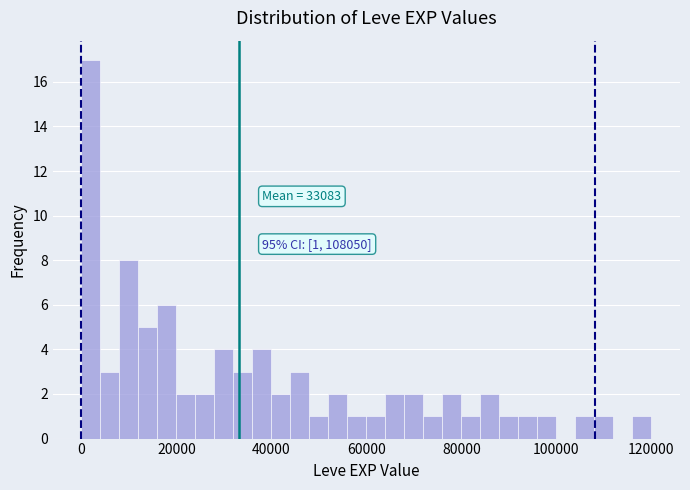

Around what value on the x-axis is the tallest bar? Give the approximate position of its centre, as read against the axis.

2000